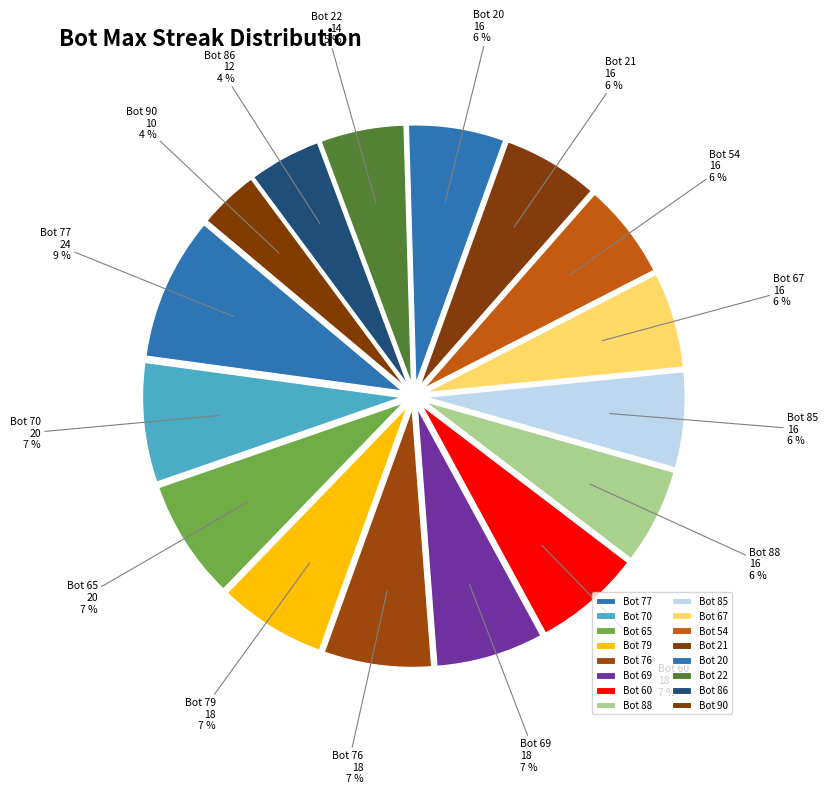

Count the number of slices in the pie.

16